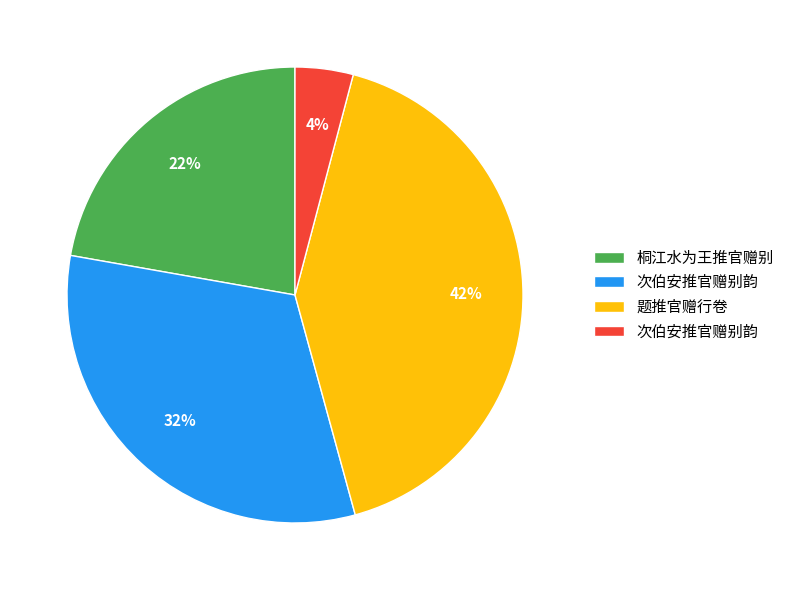

To the nearest percent, what is the average slice percentage?

25%